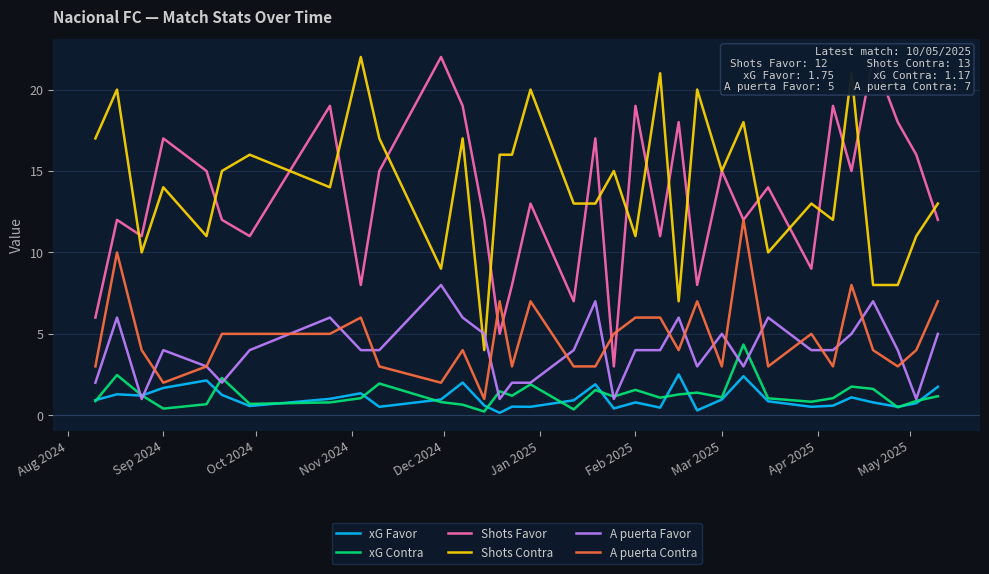

What is the lowest value of the Shots Contra series?

4.0